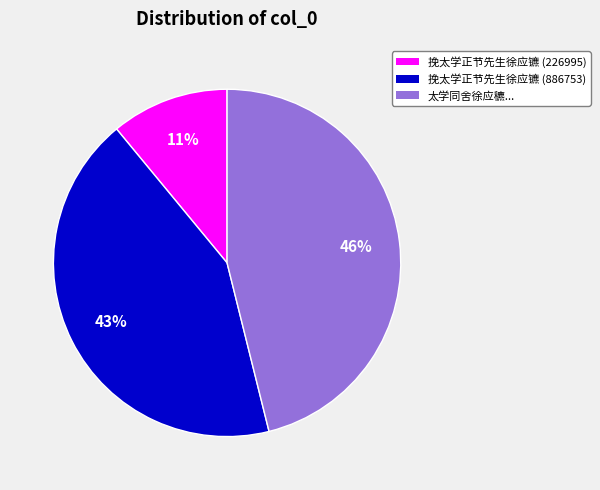

Rank the categories by value from highest to lowest.

太学同舍徐应穮..., 挽太学正节先生徐应镳 (886753), 挽太学正节先生徐应镳 (226995)